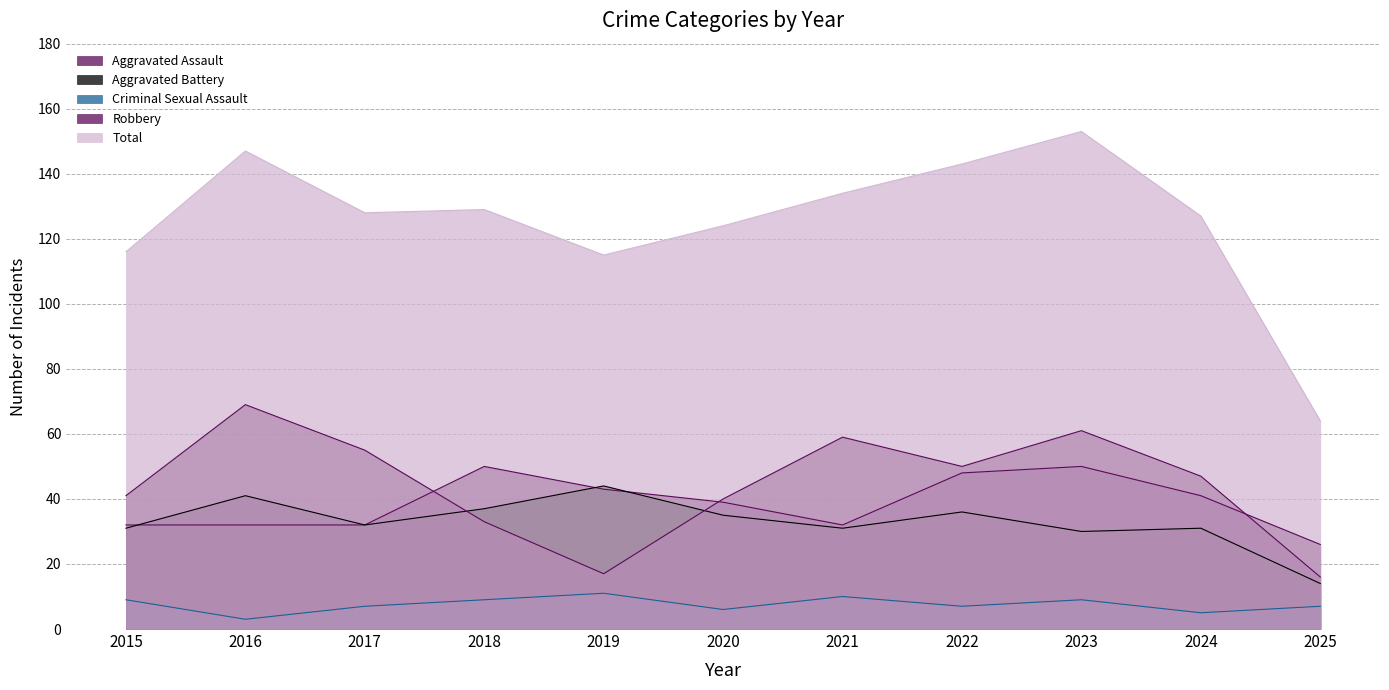

What is the value of the Aggravated Battery point at the 1st from the left?

31